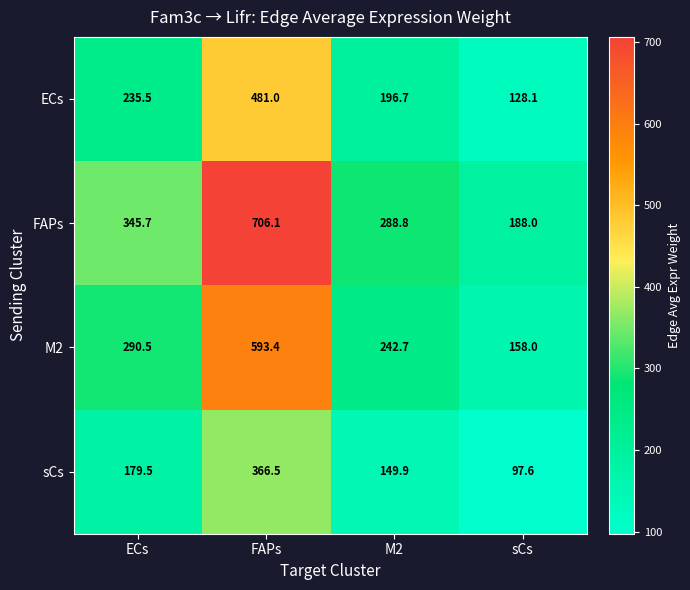

What is the difference between the maximum and minimum values in the sCs series?

268.9